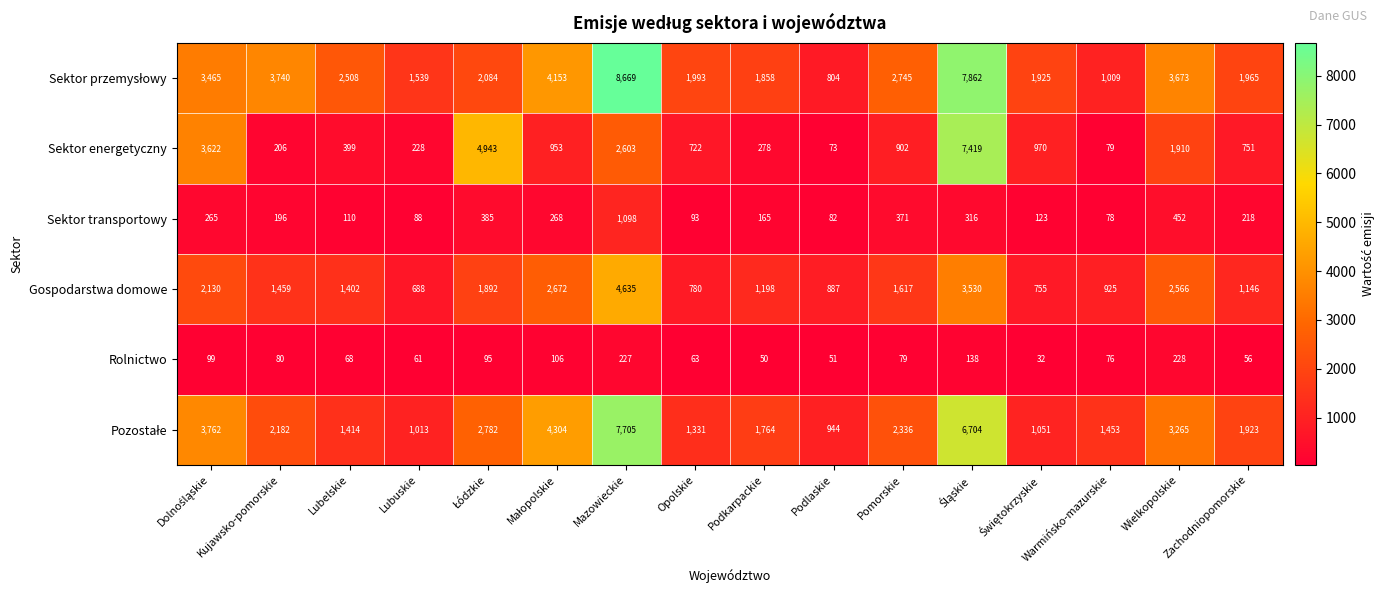

At how many categories does at least one series exceed 747?

16